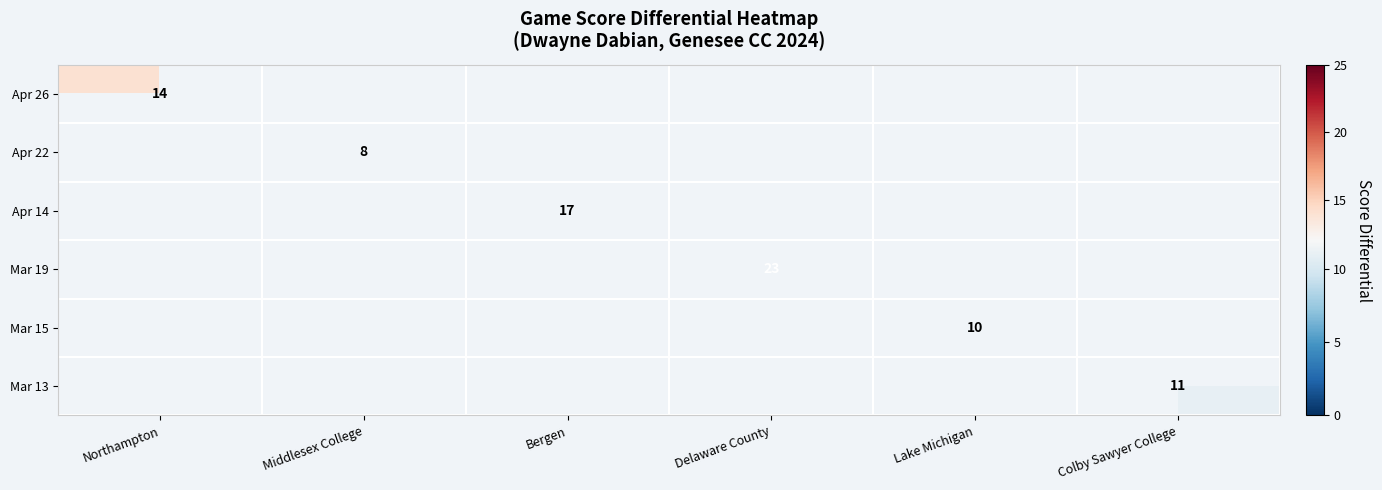

The Apr 14 series shows 9 at Bergen. True or false?

False